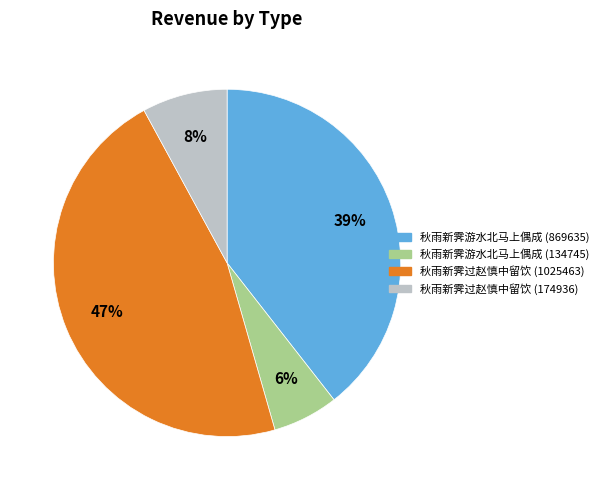

Between 秋雨新霁过赵慎中留饮 (1025463) and 秋雨新霁游水北马上偶成 (134745), which is larger?

秋雨新霁过赵慎中留饮 (1025463)